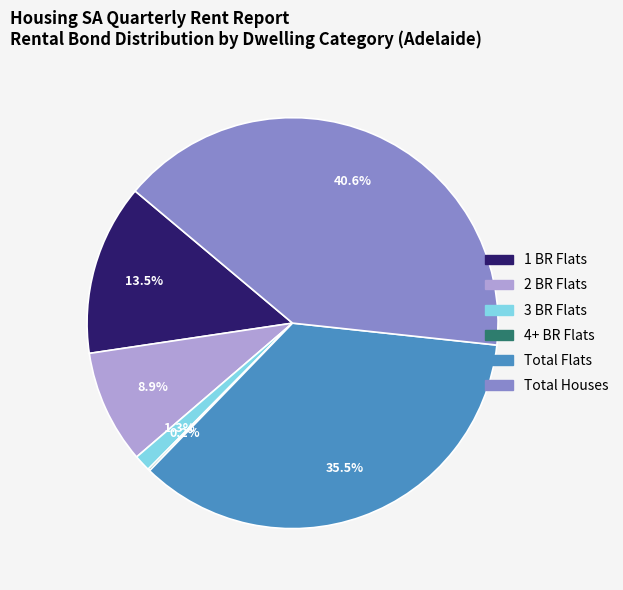

Between Total Flats and 3 BR Flats, which is larger?

Total Flats